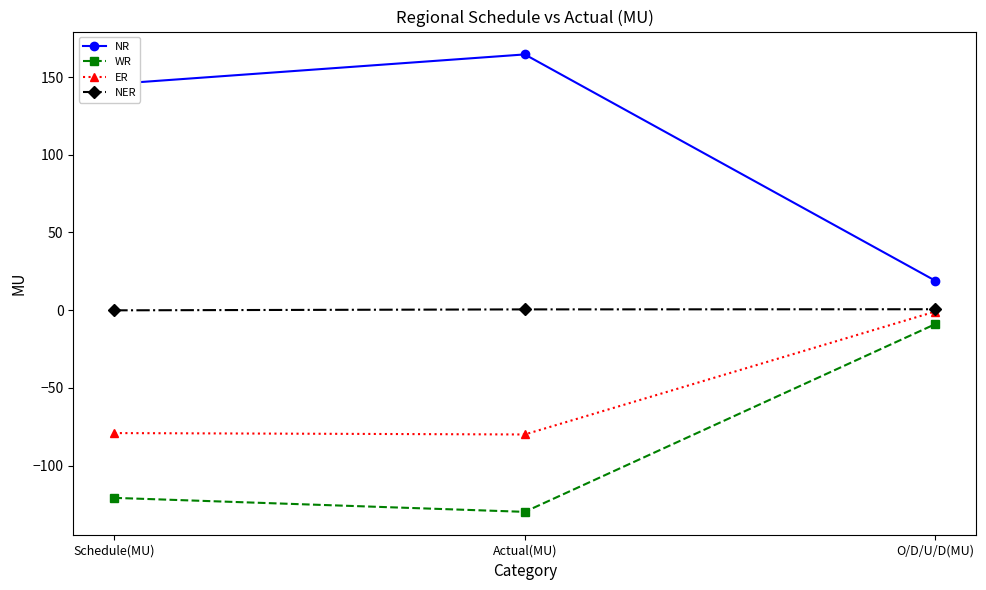

List the series in order of their overall mean, highest first.

NR, NER, ER, WR